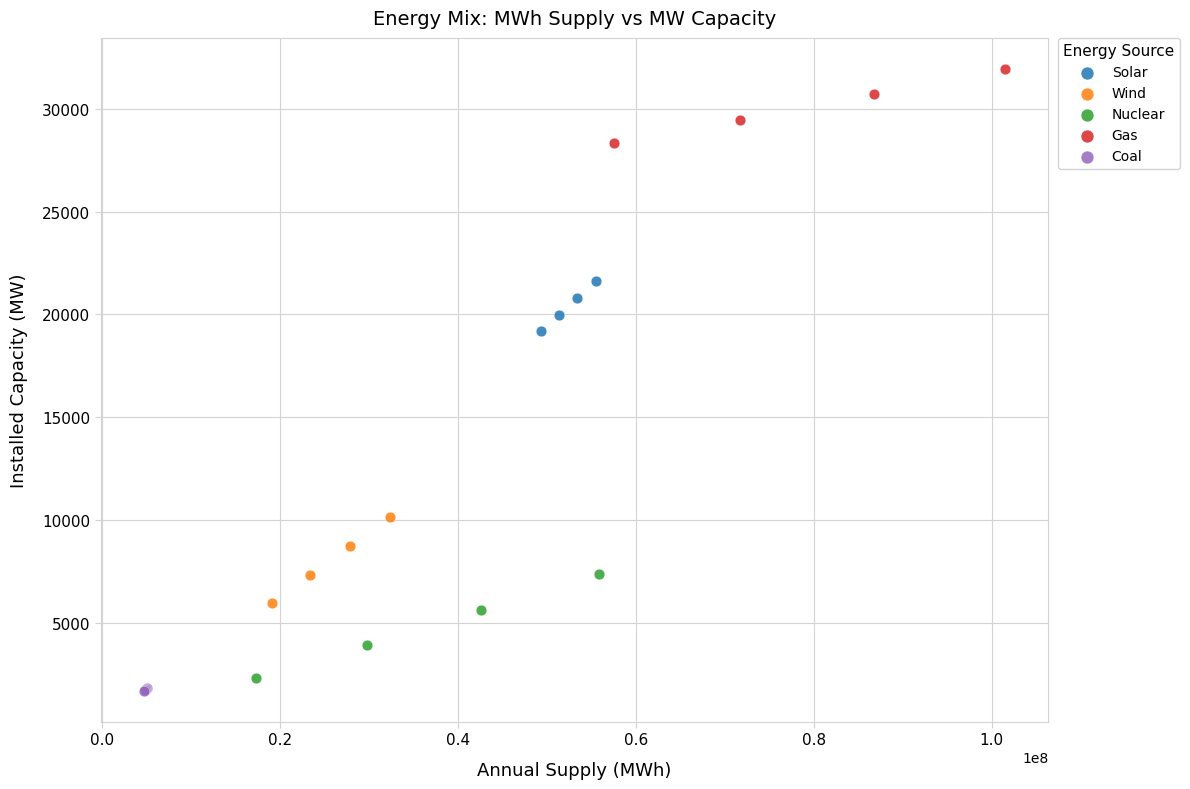

What are all the series names shown in the legend?

Solar, Wind, Nuclear, Gas, Coal